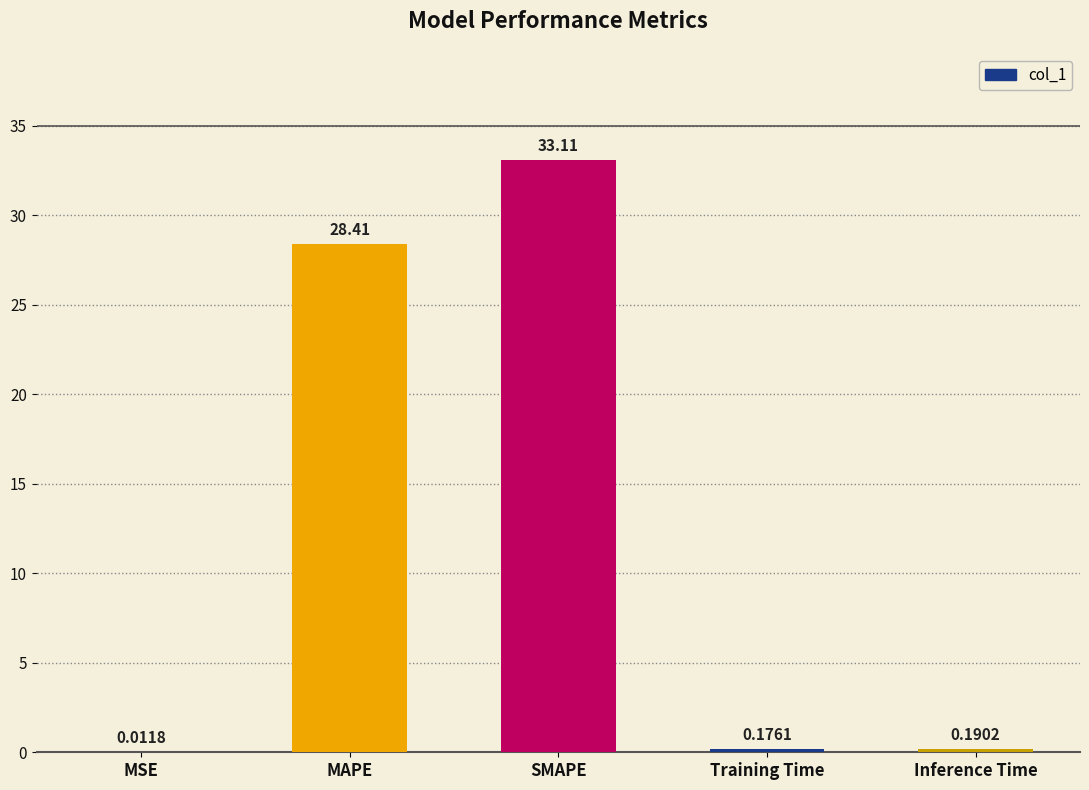

Which category has the highest value across all series?

SMAPE